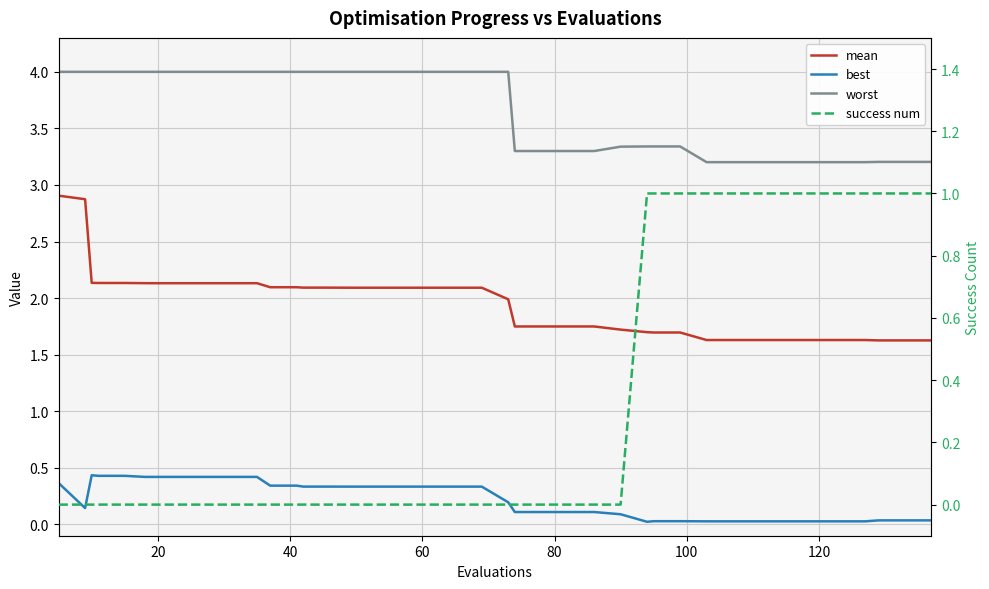

What is the highest value of the success num series?

1.0